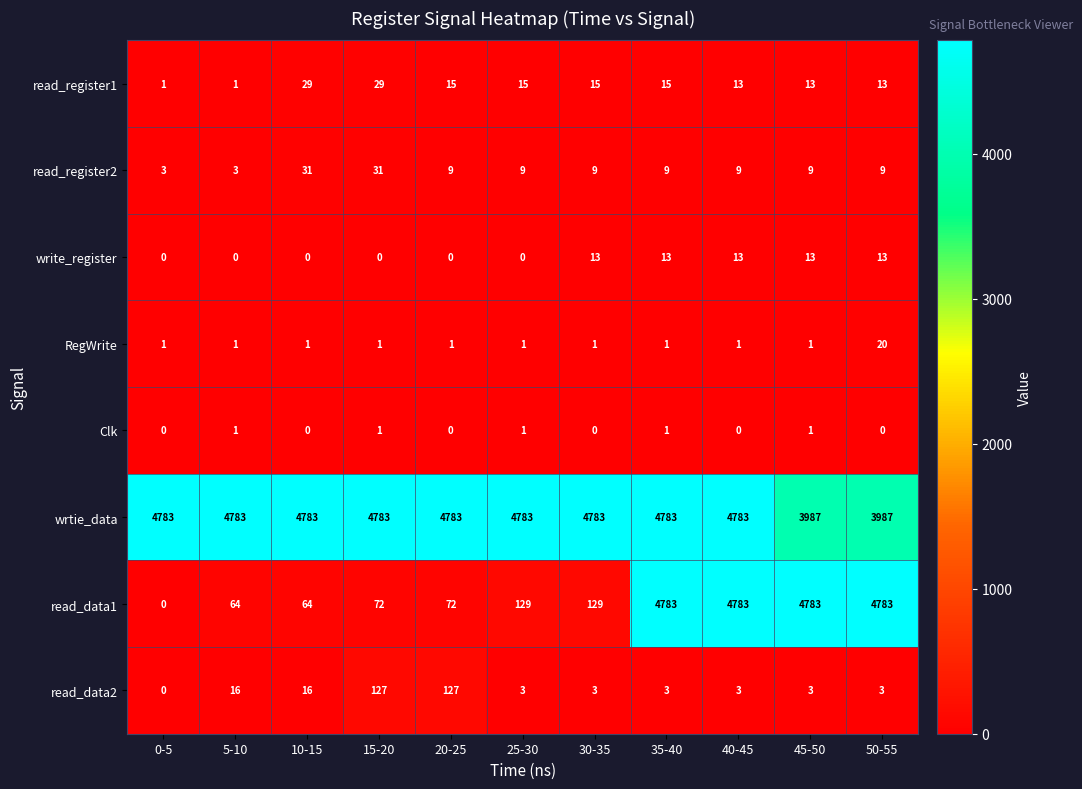

How many distinct data groups are displayed?

8